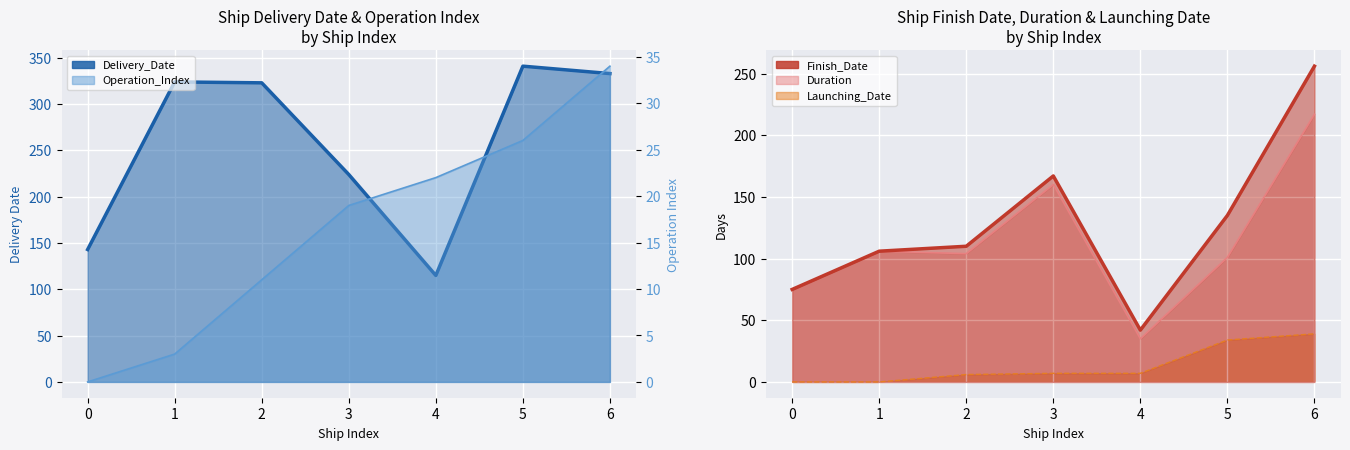

What are all the series names shown in the legend?

Delivery_Date, Operation_Index, Finish_Date, Duration, Launching_Date